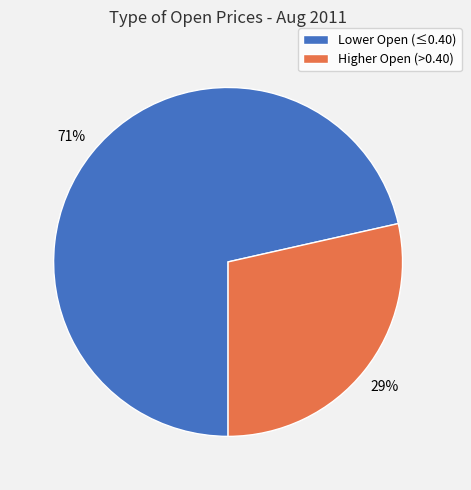

To the nearest percent, what is the average slice percentage?

50%